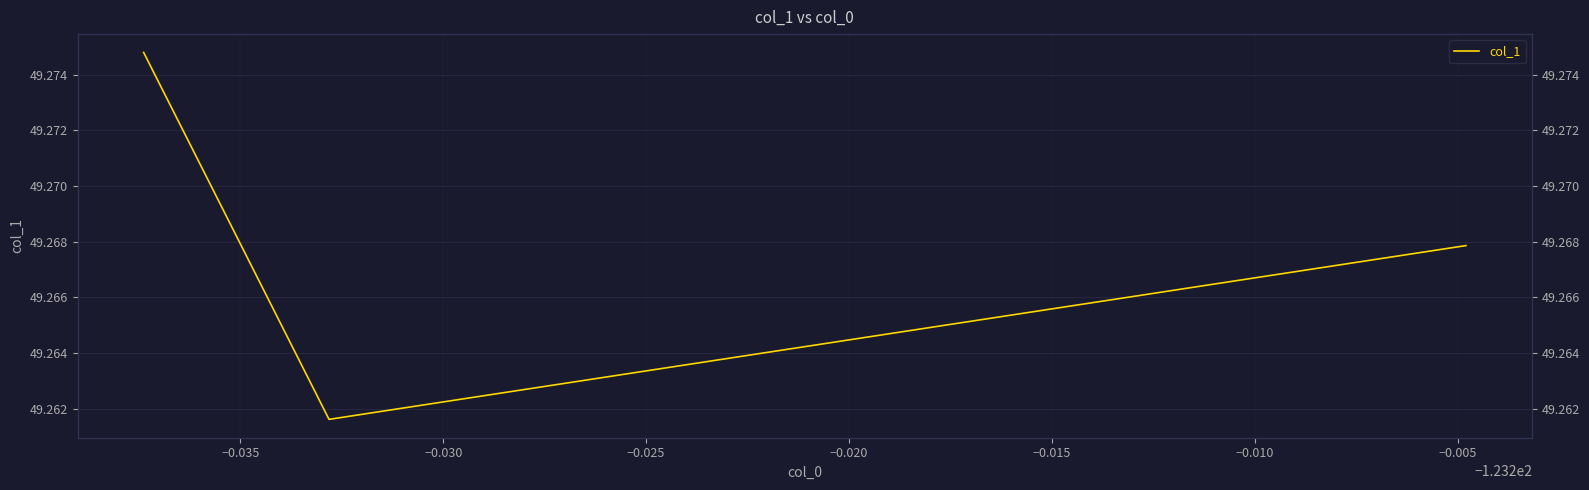

Does the chart have visible grid lines?

Yes